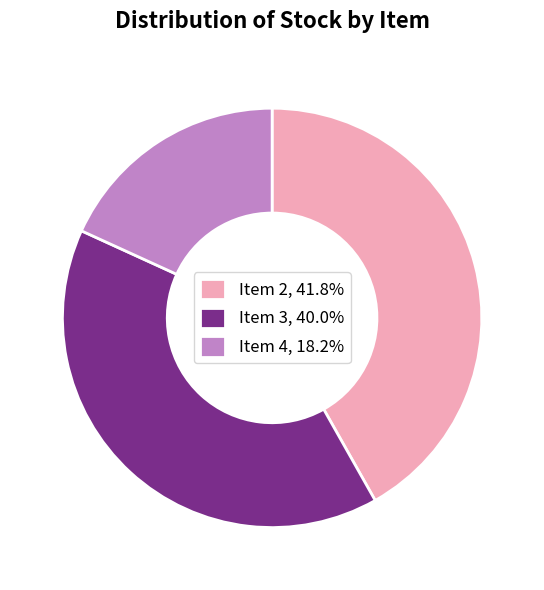

Combined, do Item 4, 18.2% and Item 3, 40.0% account for over 50%?

Yes